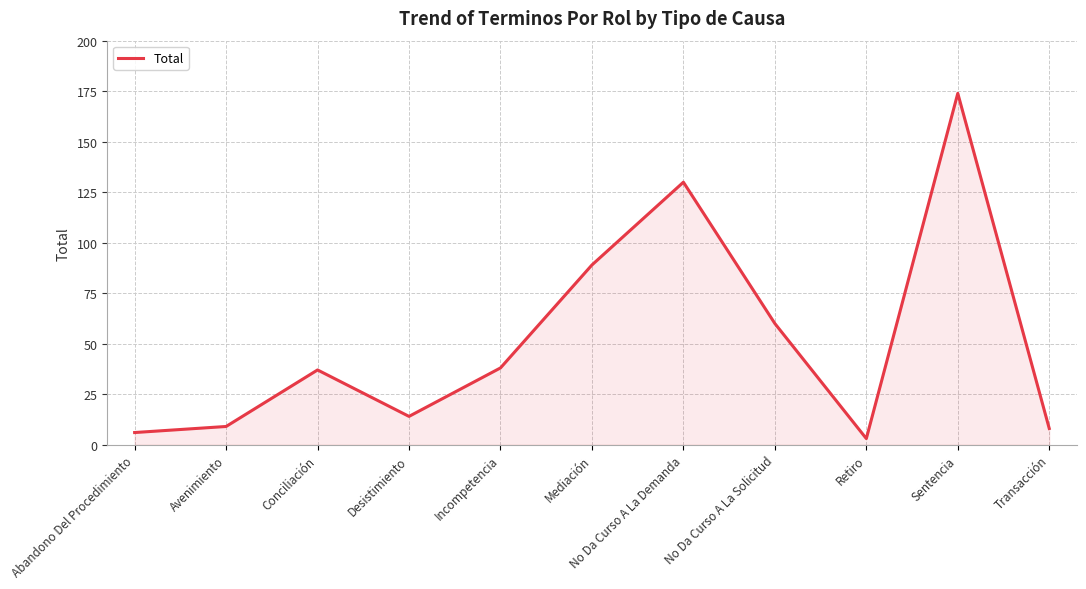

Reading right to left, what are all the values shown in this chart?

Transacción=8	Sentencia=174	Retiro=3	No Da Curso A La Solicitud=60	No Da Curso A La Demanda=130	Mediación=89	Incompetencia=38	Desistimiento=14	Conciliación=37	Avenimiento=9	Abandono Del Procedimiento=6